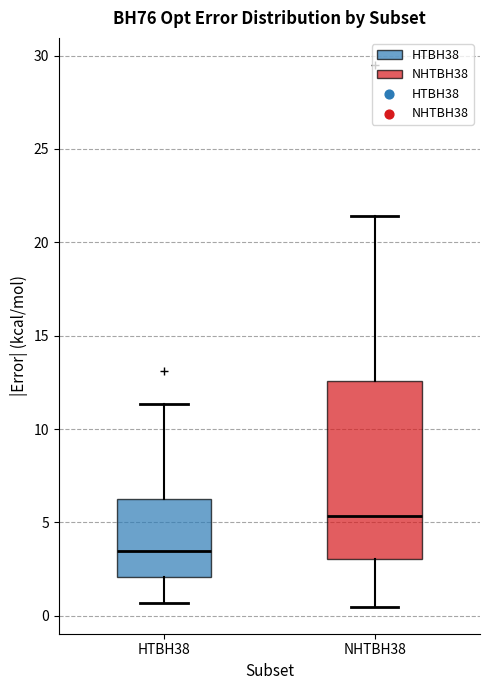

Which box's median line is the lowest?

HTBH38